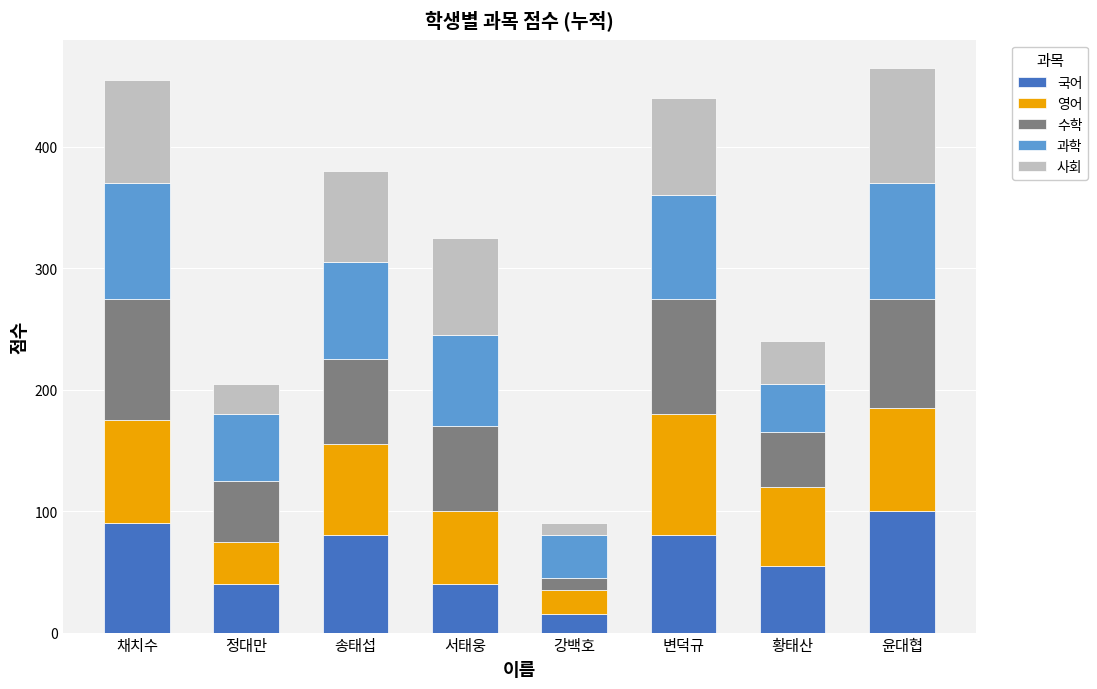

At which label does 국어 reach its peak?

윤대협